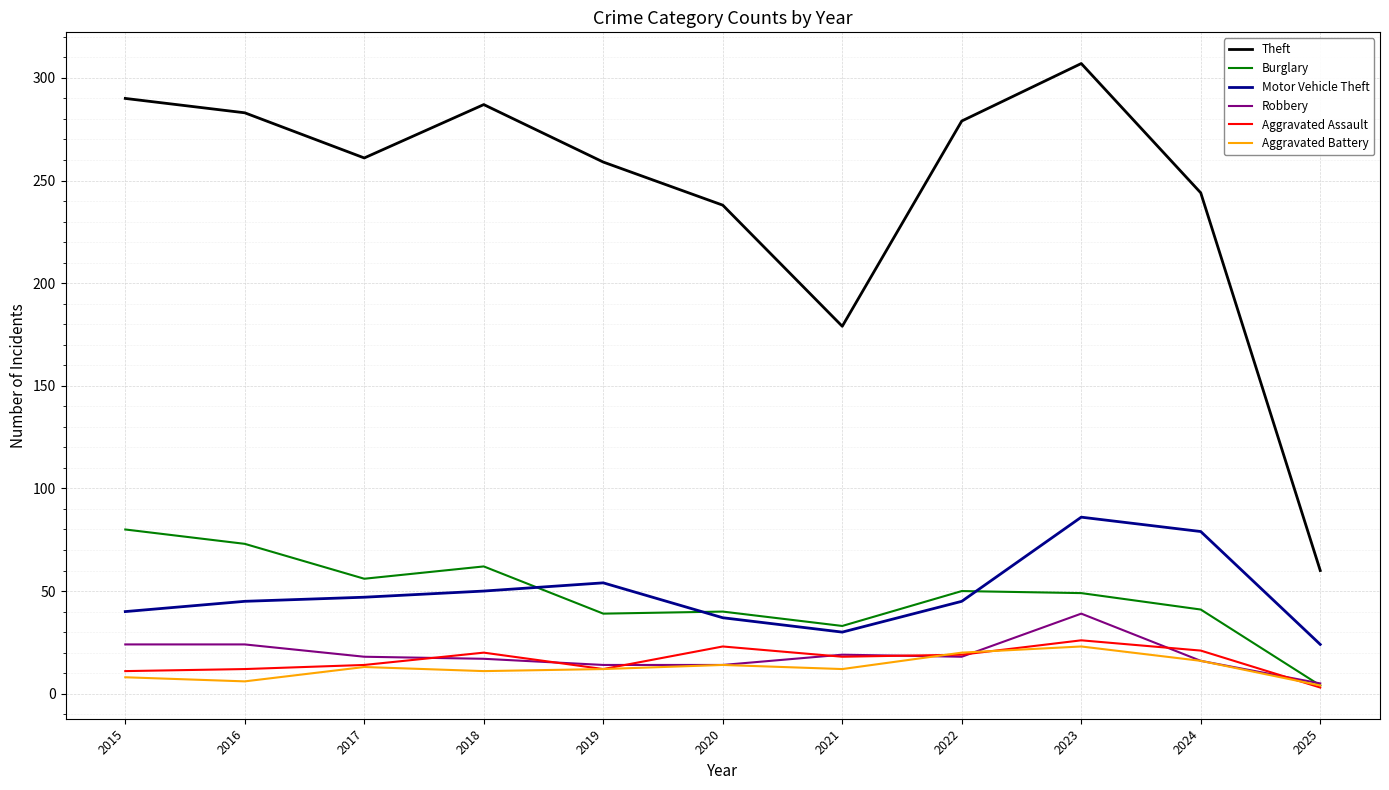

Which category has the lowest value across all series?

2025